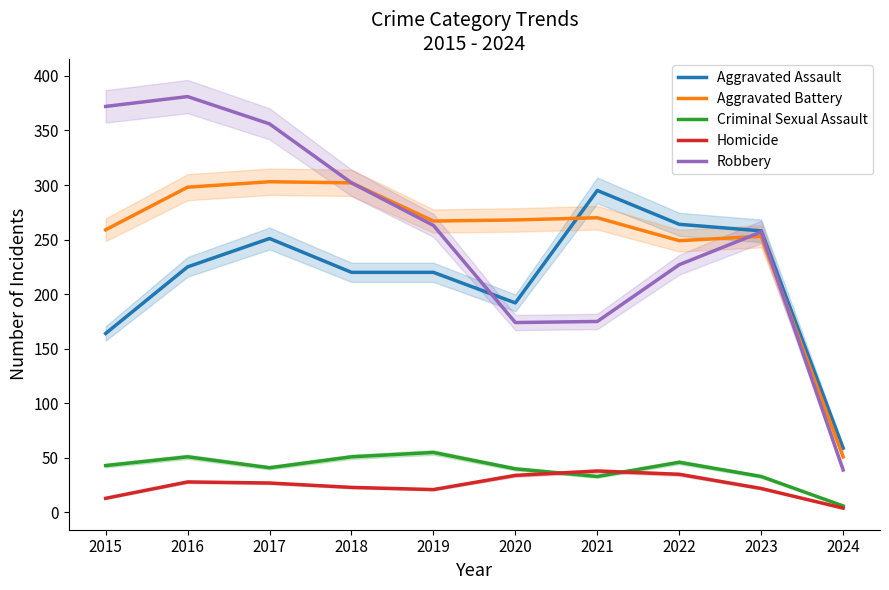

What is the value of the Aggravated Battery point at the 1st from the left?

259